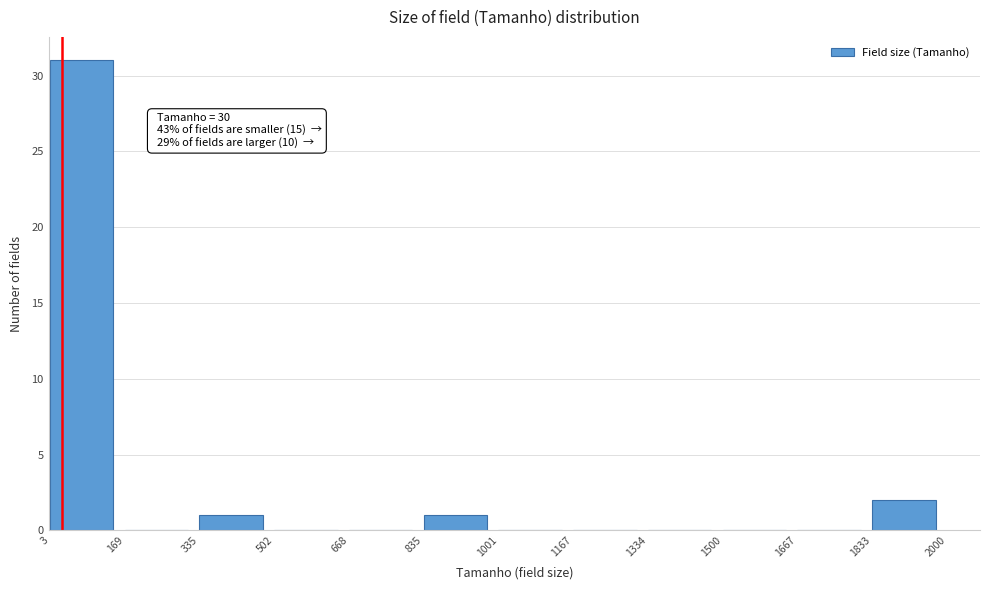

Which range on the x-axis has the tallest bar?

3 to 169